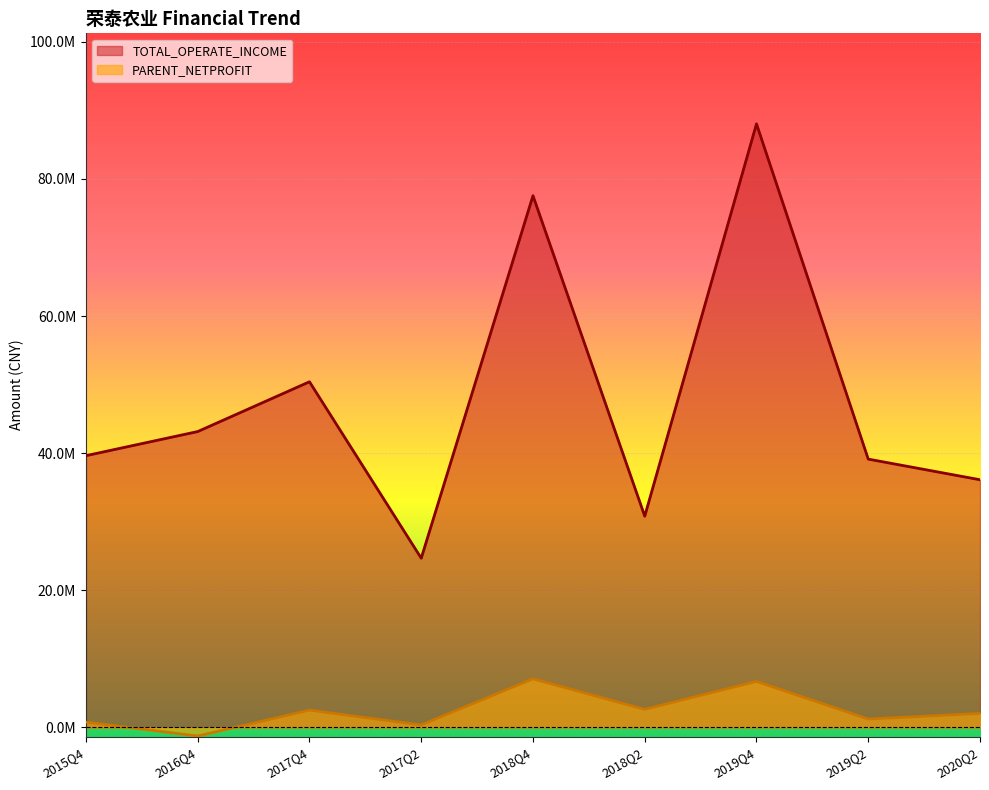

At which category does the chart reach its minimum across all series?

2016Q4